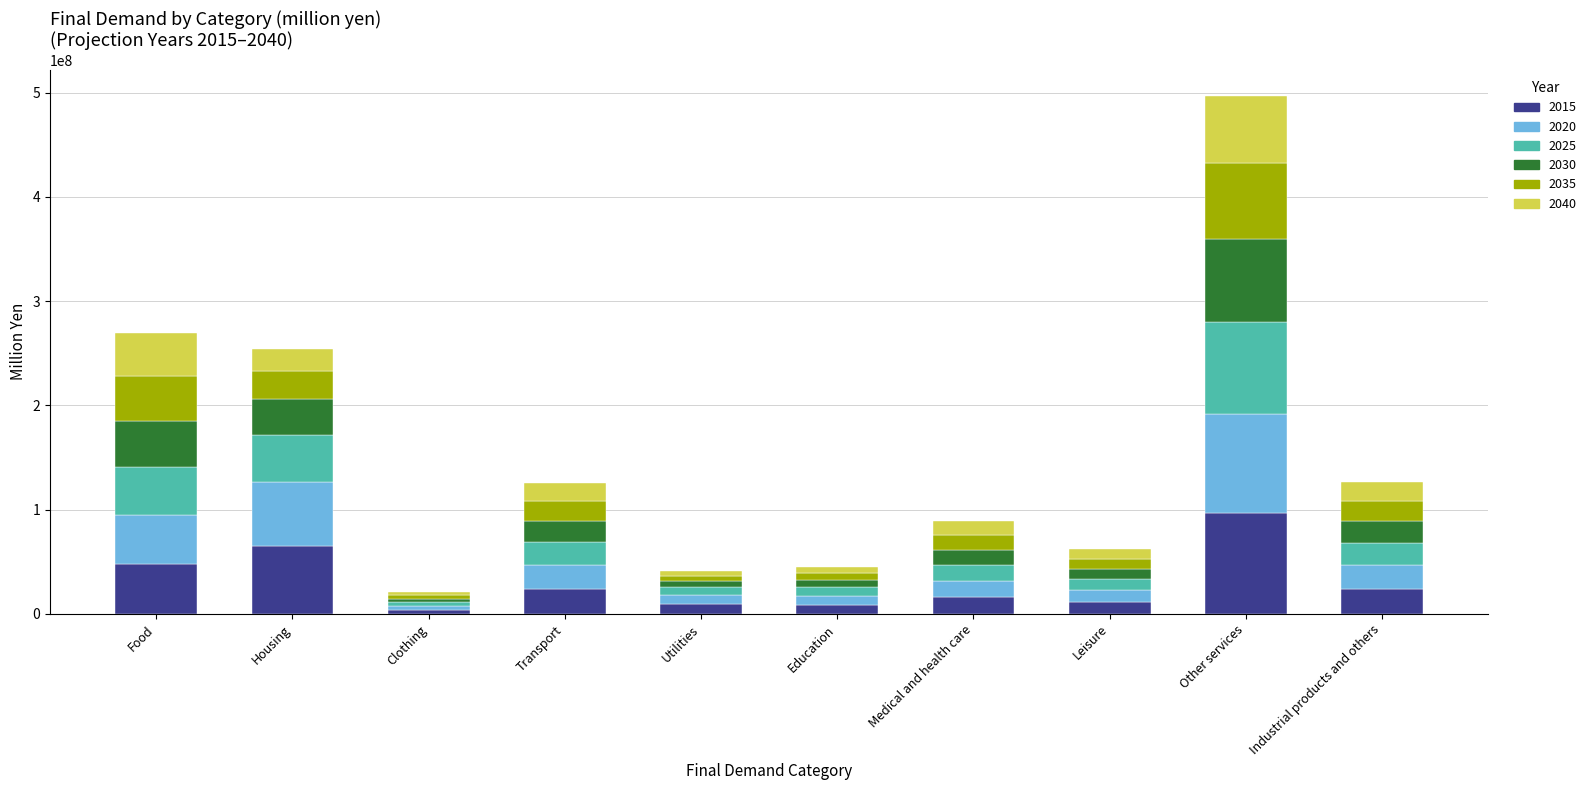

How many values in the 2015 series are below 23414040?

5